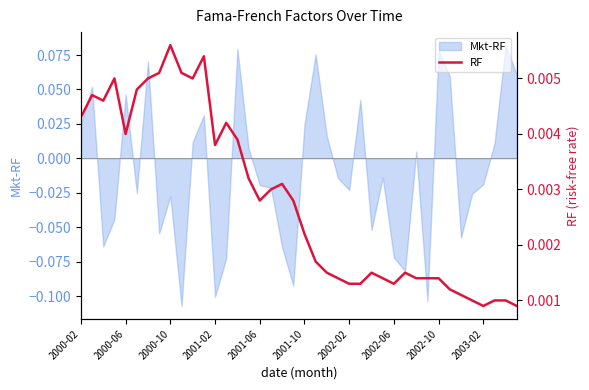

Count the values in the range 0 to 1.

40